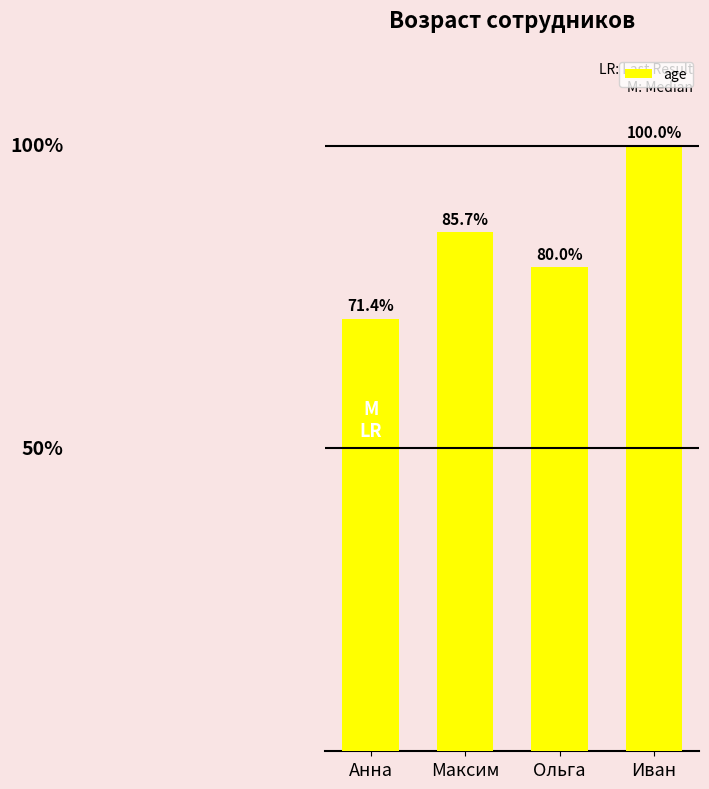

Are the bars horizontal?

No